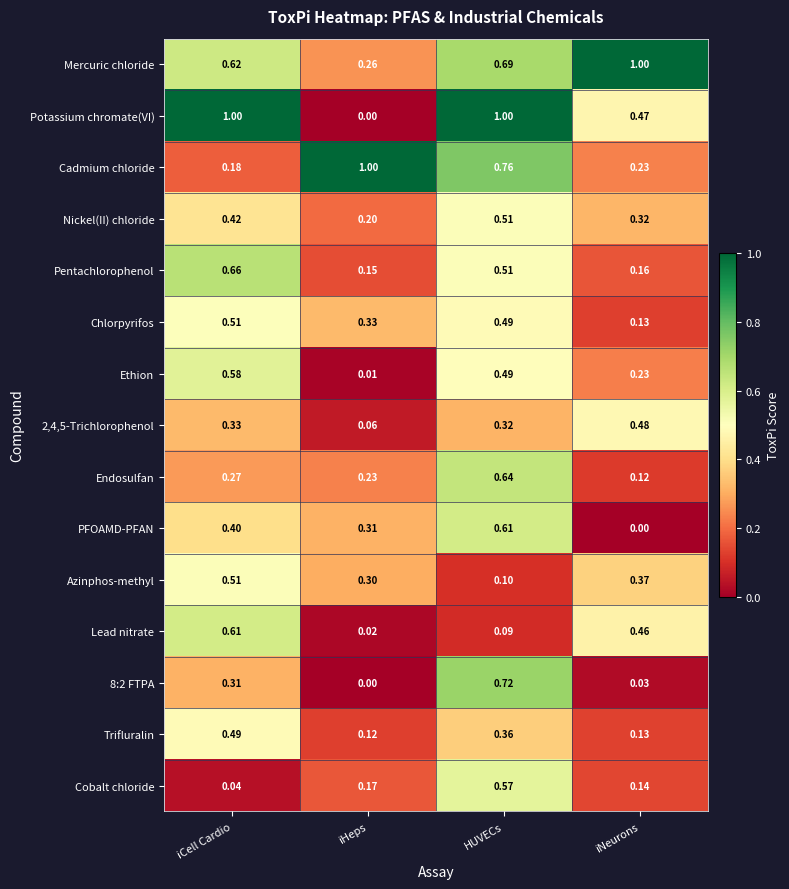

At which label does Endosulfan reach its minimum?

iNeurons